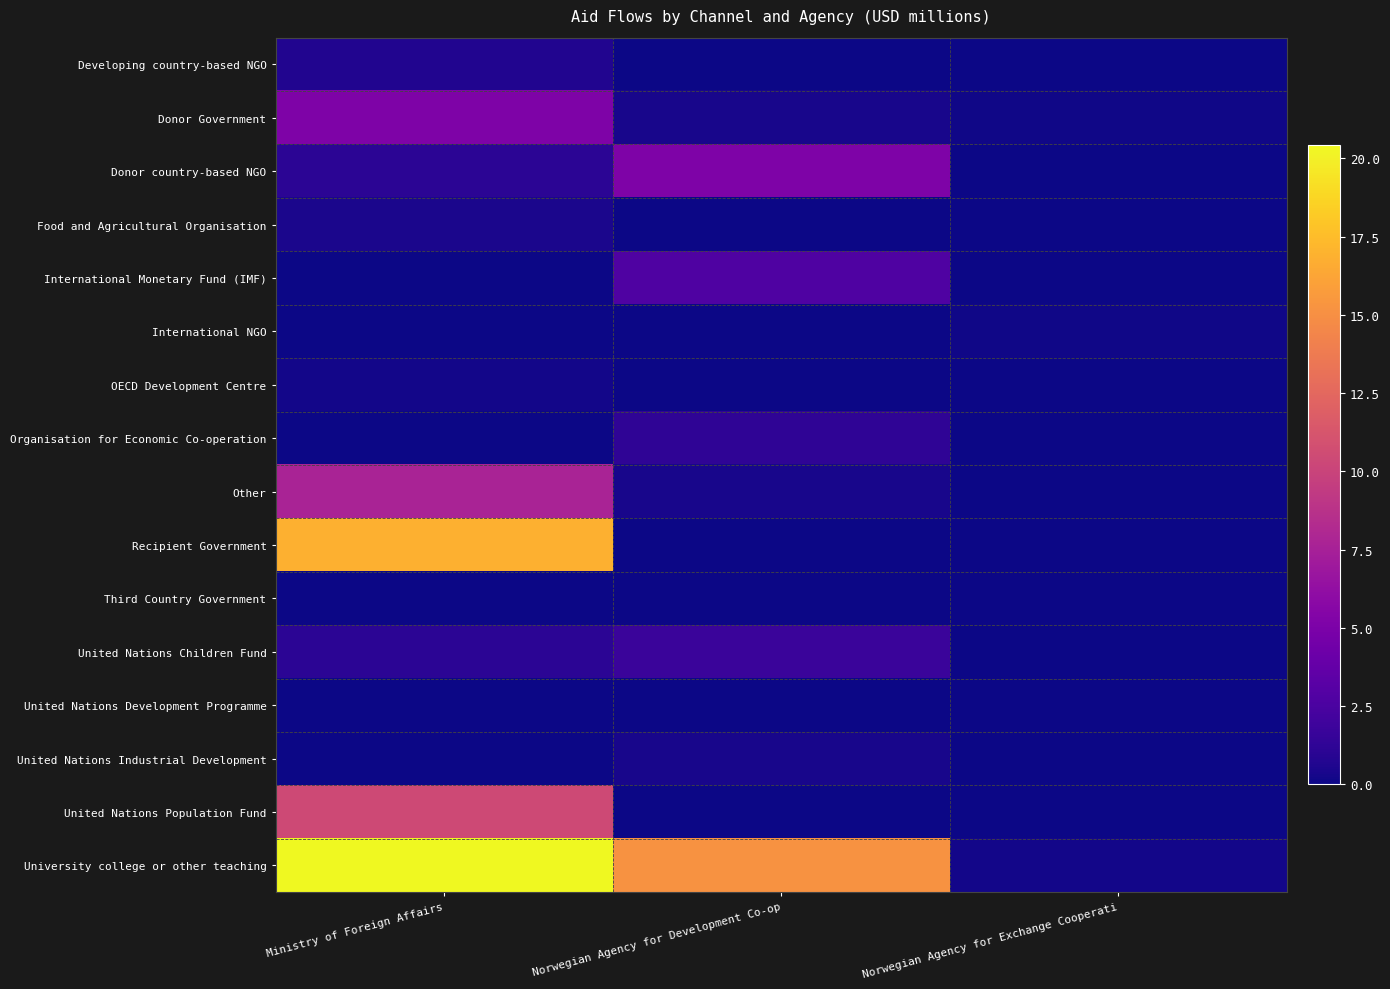

How many data points does each series have?

3